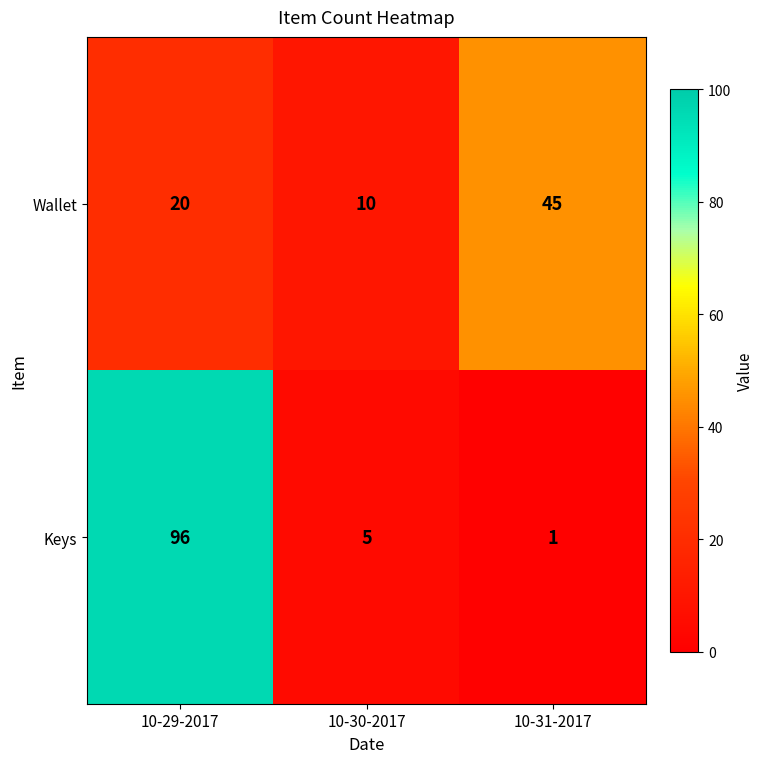

Reading left to right, transcribe all the data shown in this chart.

Wallet: 20	10	45
Keys: 96	5	1